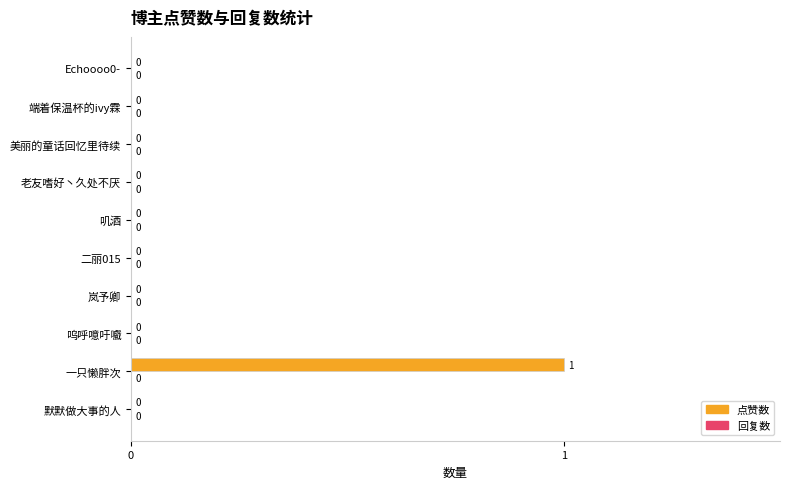

Reading bottom to top, what are all the values shown in this chart?

默默做大事的人=0	一只懒胖次=1	呜呼噫吁嚱=0	岚予卿=0	二丽015=0	叽酒=0	老友嗜好丶久处不厌=0	美丽的童话回忆里待续=0	端着保温杯的ivy霖=0	Echoooo0-=0